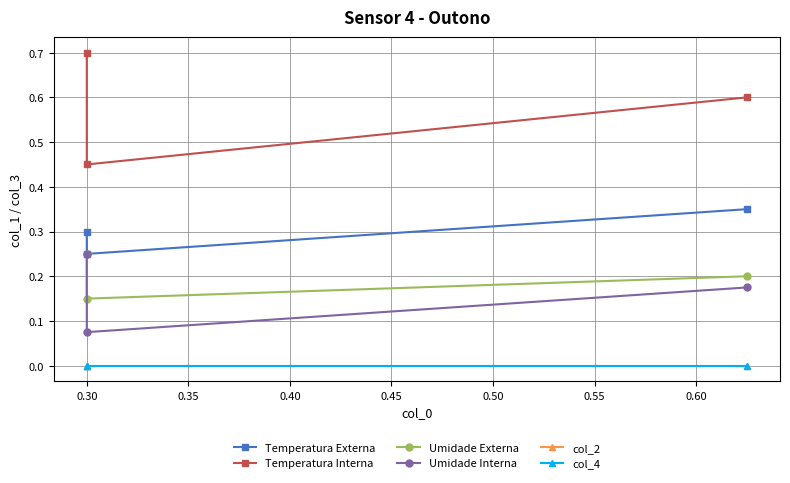

Between 0.35 and 0.25, which is larger?

0.35